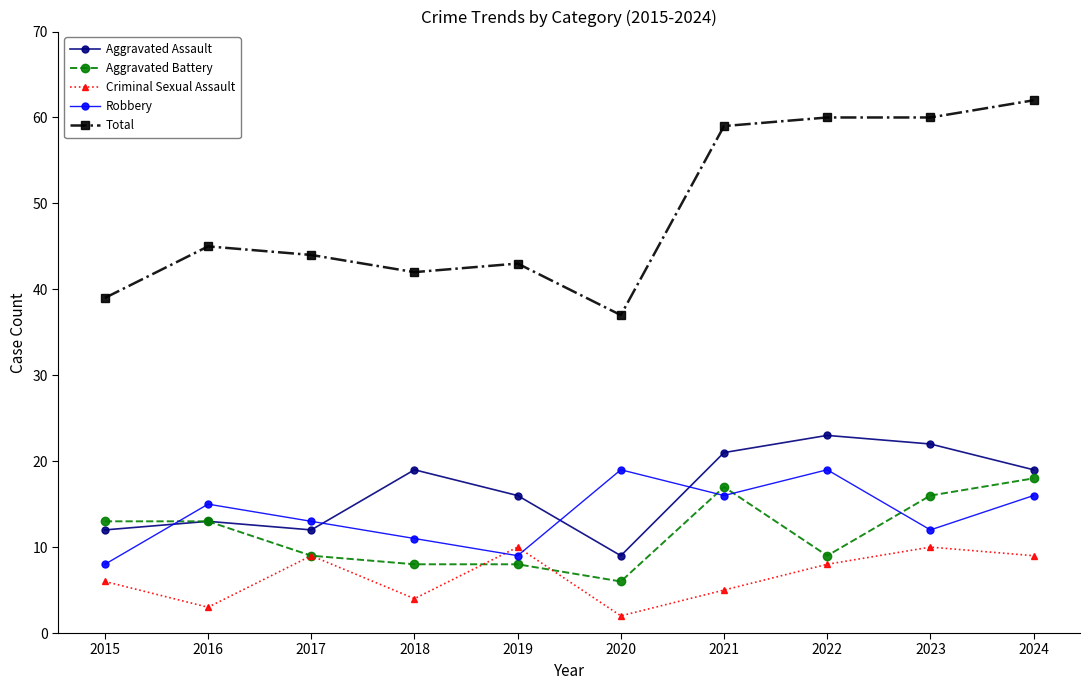

What is the value of the Criminal Sexual Assault point at the 6th from the left?

2